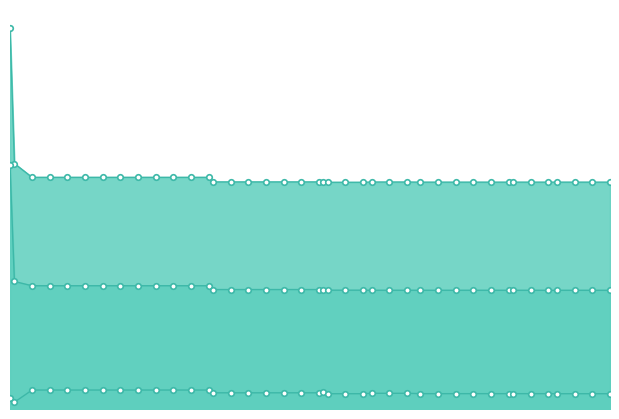

Between 107 and 43, which is larger?

43